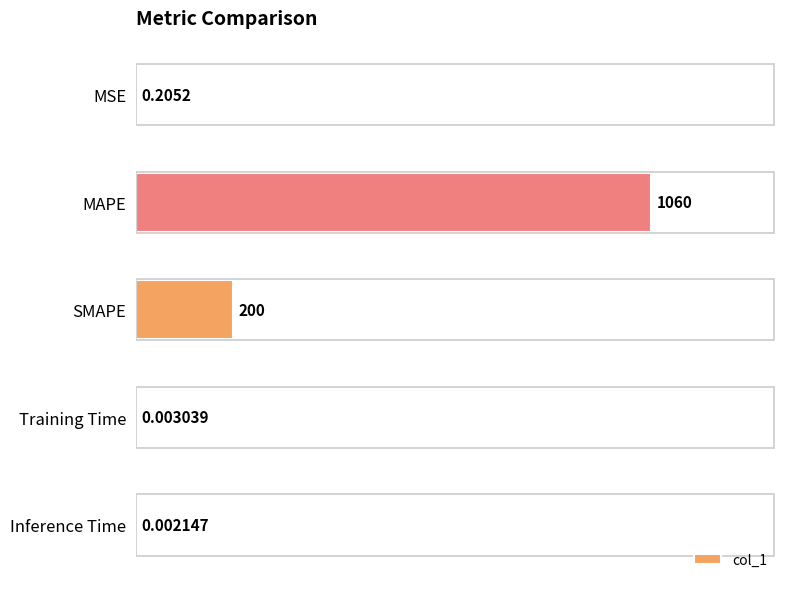

At which category does the chart reach its peak across all series?

MAPE